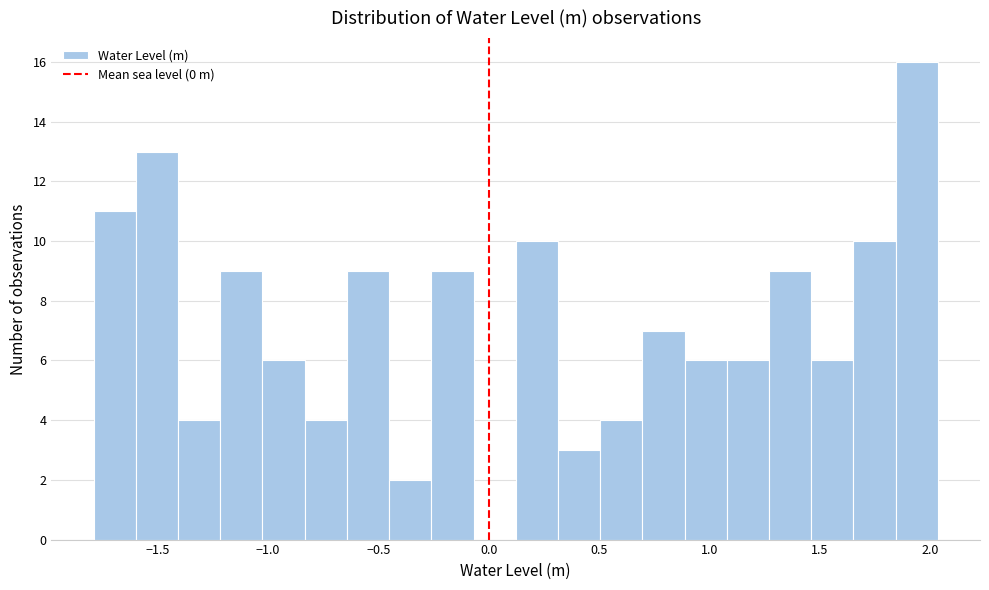

Around what value on the x-axis is the tallest bar? Give the approximate position of its centre, as read against the axis.

1.95